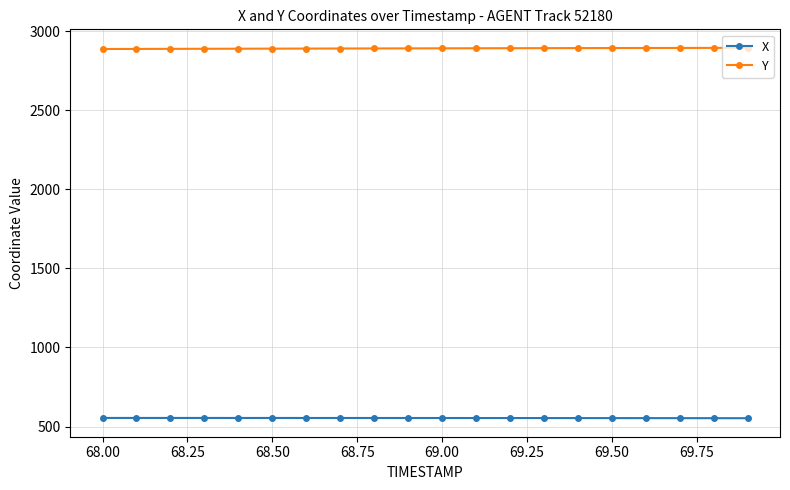

What is the sum of all Y values?

57819.3